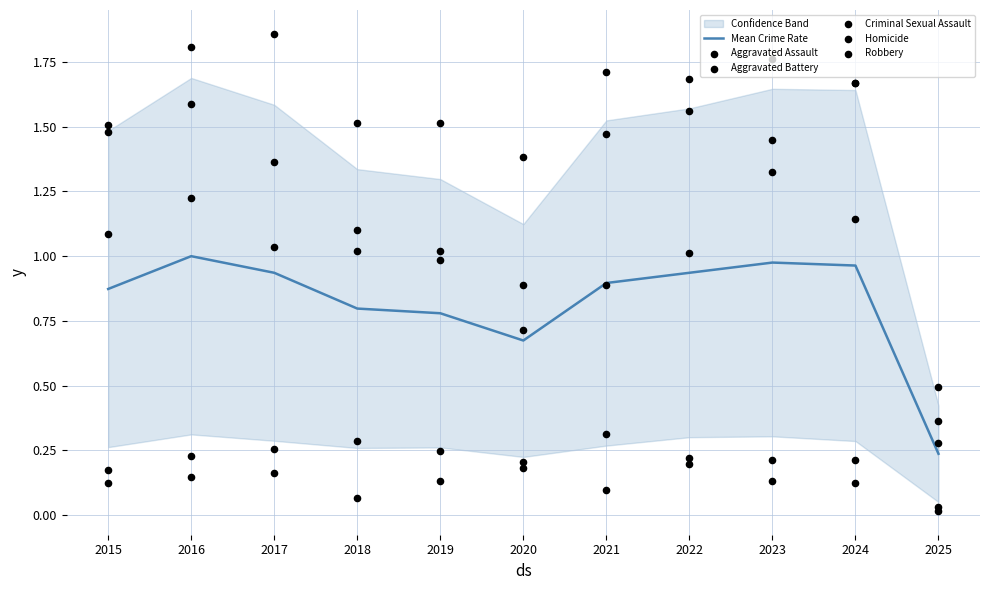

What is the total value across all series at 2015?

5.2